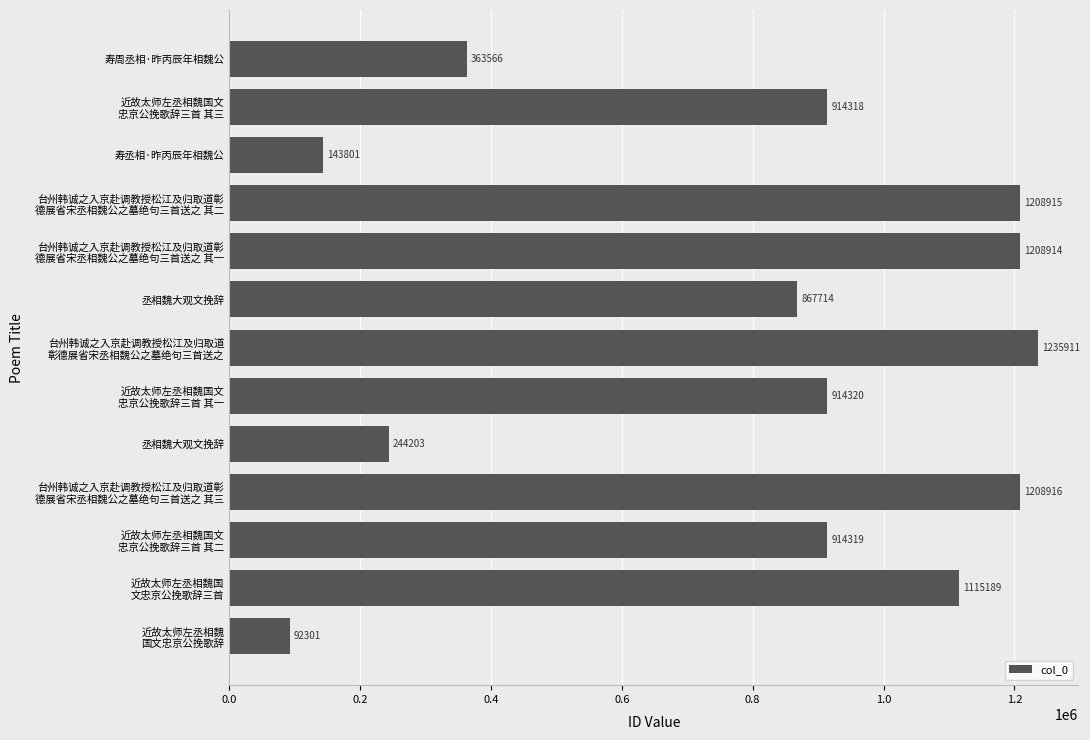

Are the bars grouped side by side (vs. stacked)?

No